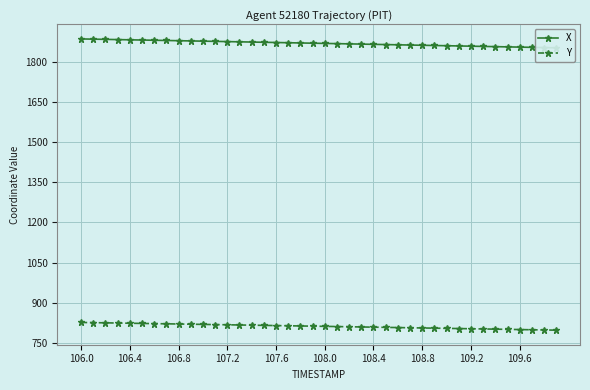

What are all the series names shown in the legend?

X, Y